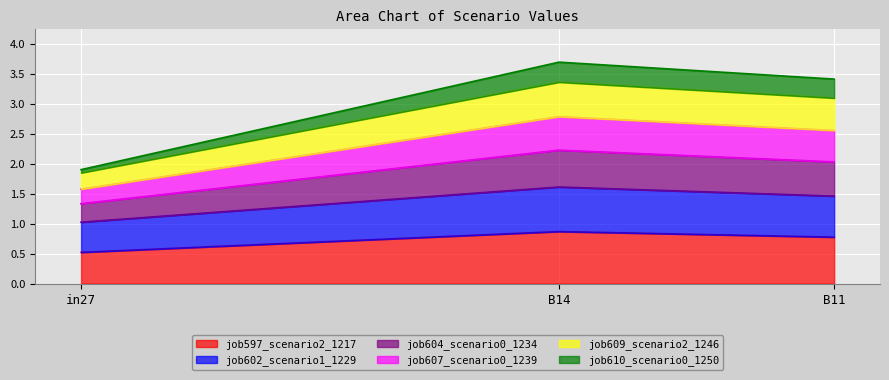

Is it true that job604_scenario0_1234 equals 2.9 at in27?

False